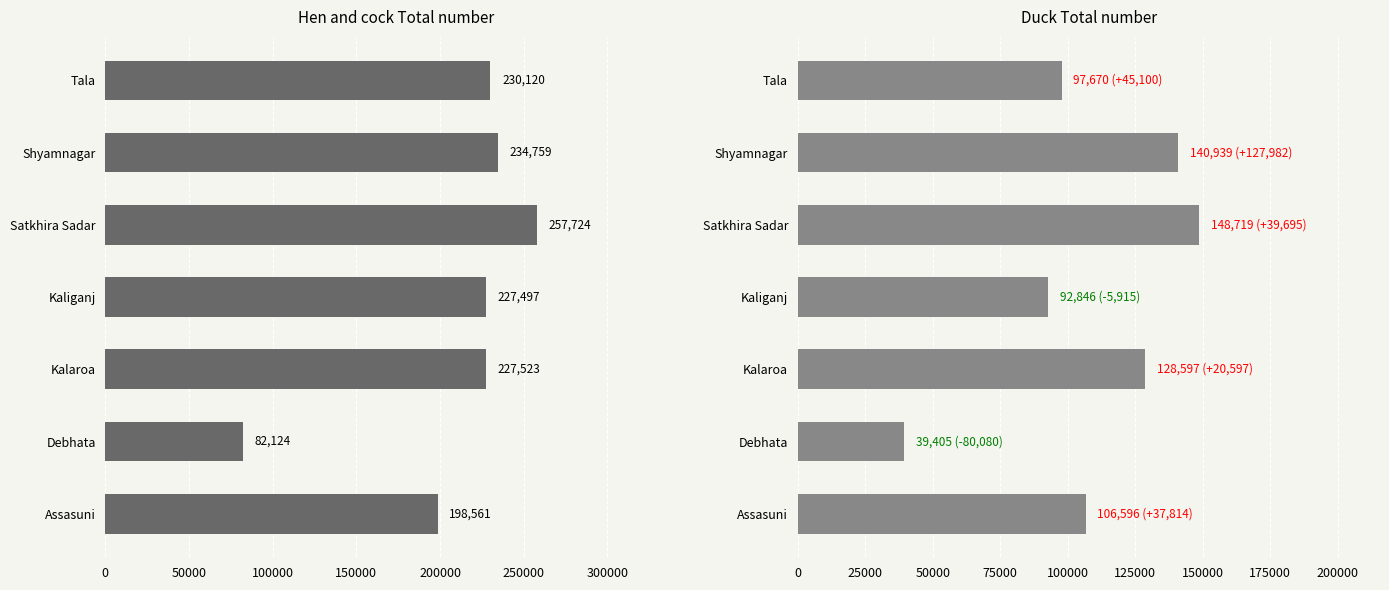

How many groups of bars are there?

7